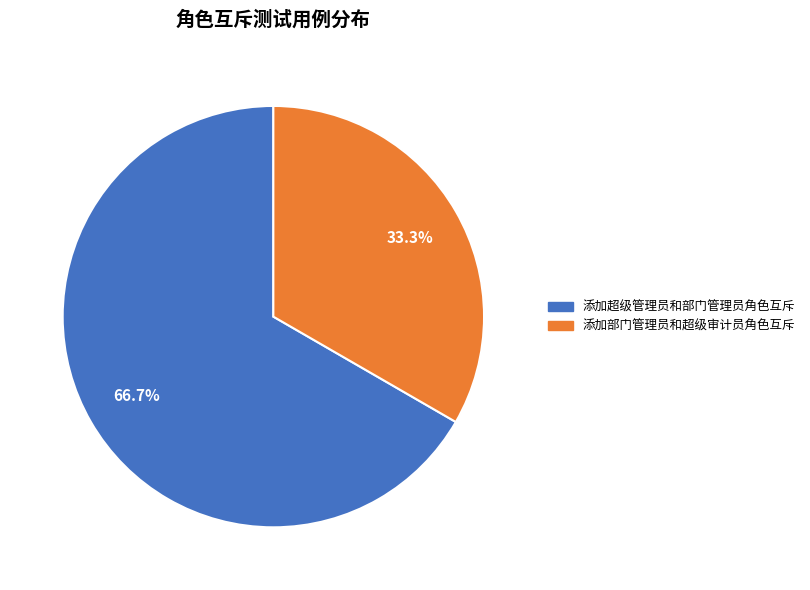

Which category accounts for the majority?

添加超级管理员和部门管理员角色互斥